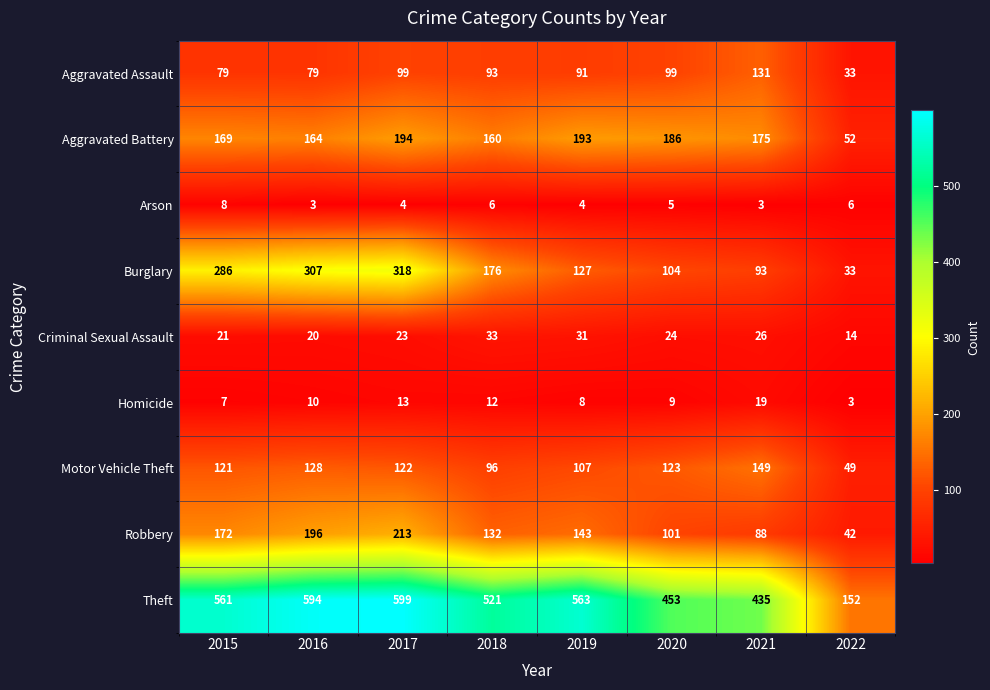

Which category has the highest value in the Aggravated Battery series?

2017